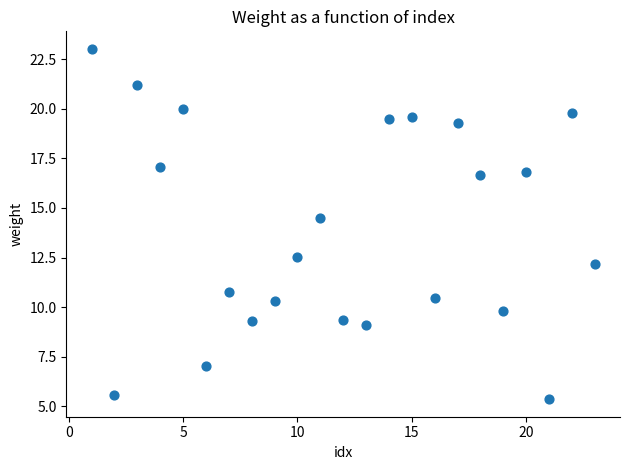

What Y value in the scatter plot is closest to 14?

14.5